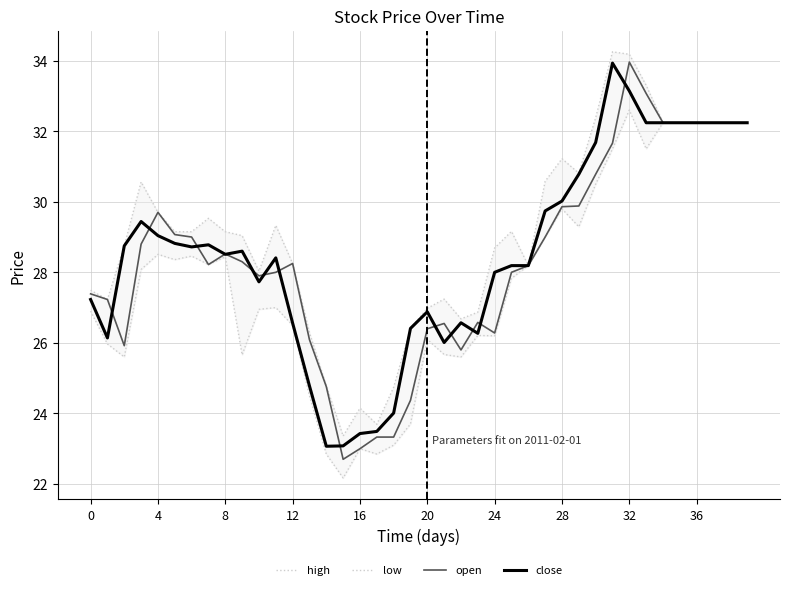

What is the label of the 9th point from the right?

31